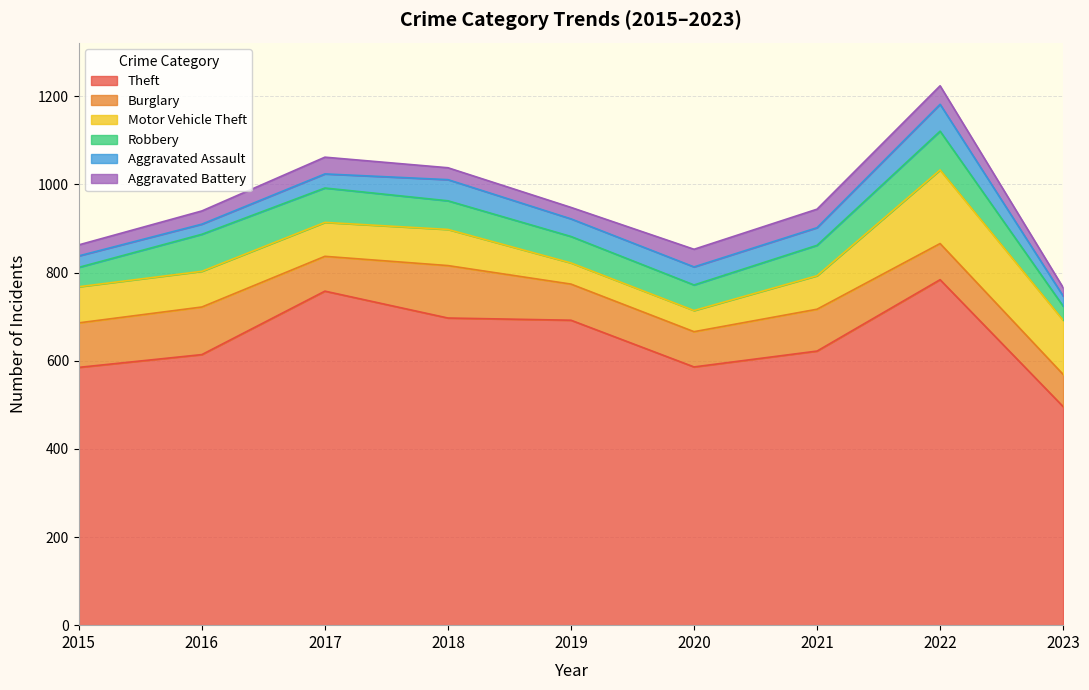

Is the value of Burglary at 2019 greater than the value of Aggravated Battery at 2017?

Yes